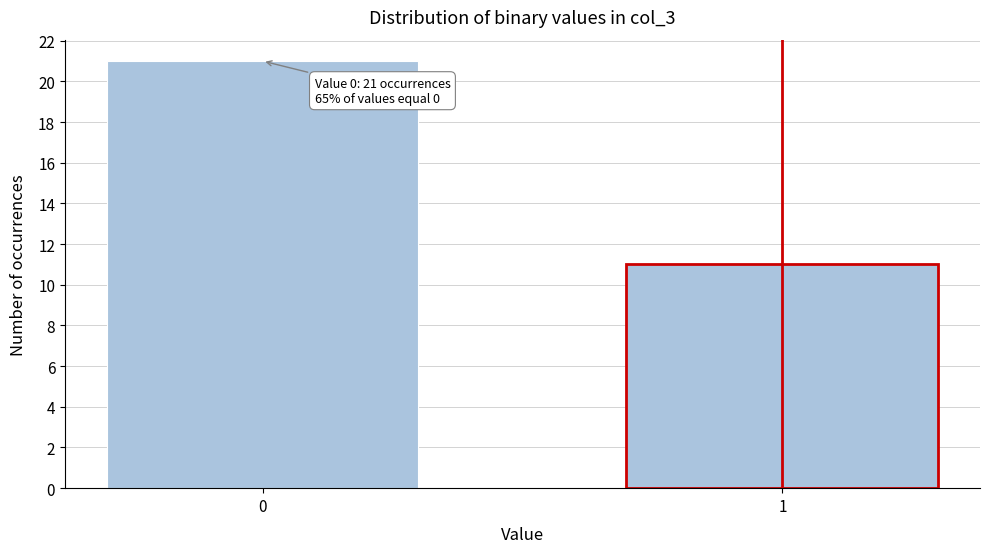

Reading right to left, transcribe all the data shown in this chart.

11	21